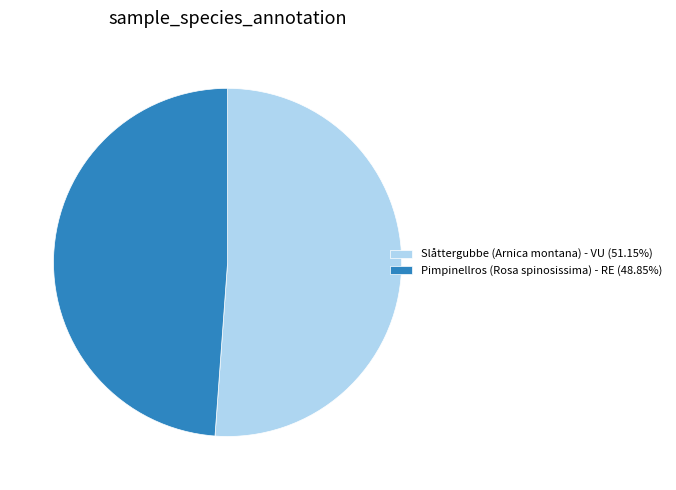

What is the largest slice in the pie chart?

Slåttergubbe (Arnica montana) - VU